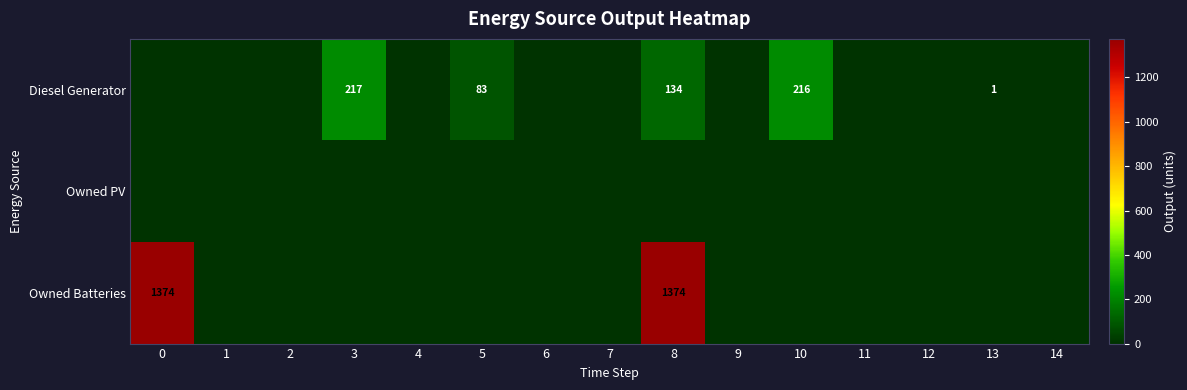

The value of Diesel Generator at 8 is 134. True or false?

True